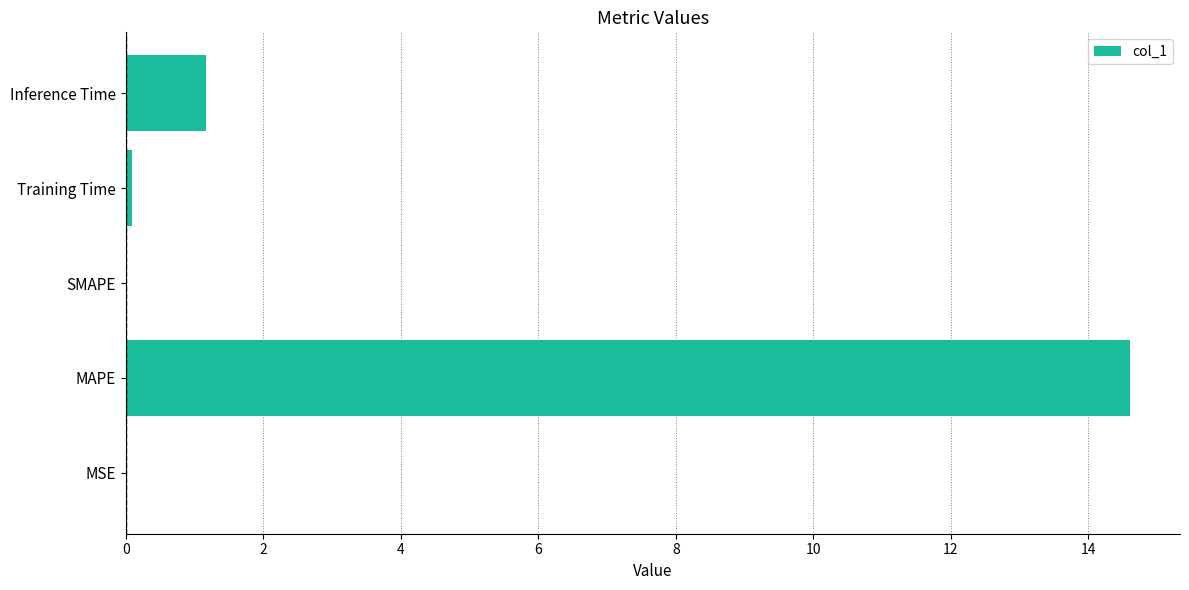

Which label corresponds to the largest value in the chart?

MAPE